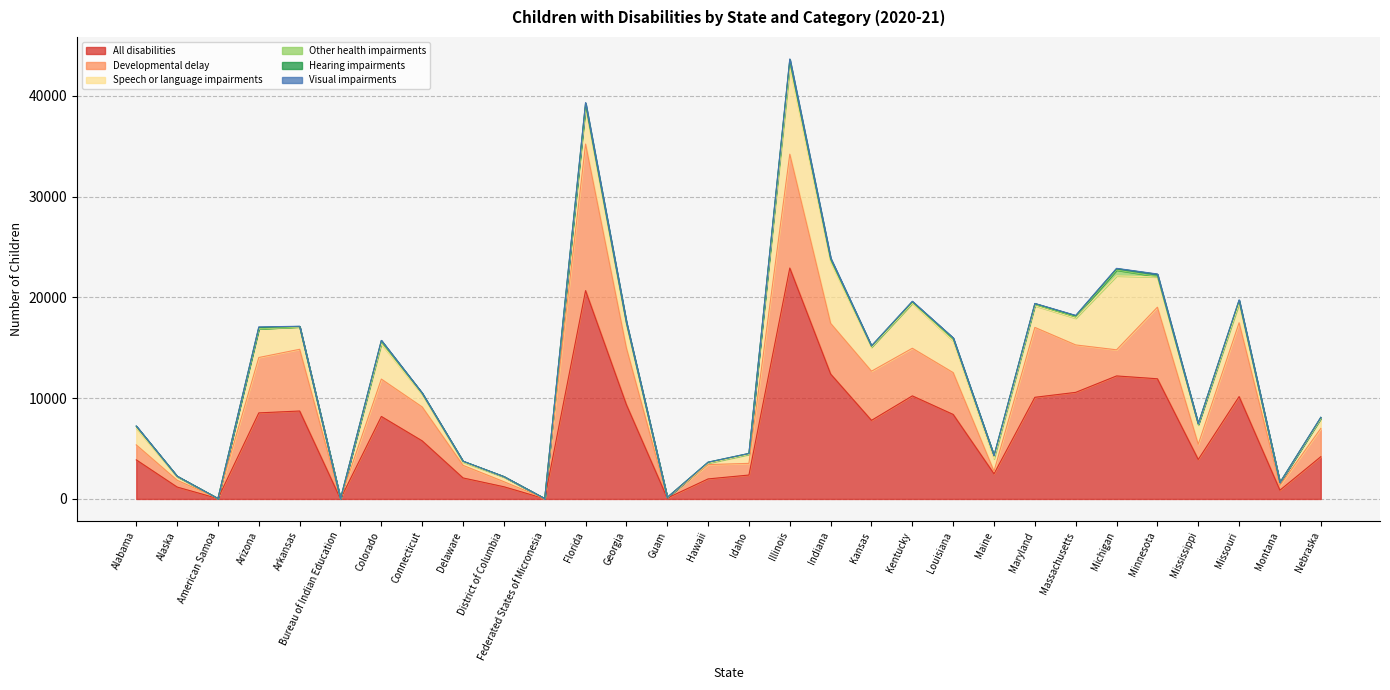

Which category has the highest value in the Hearing impairments series?

Florida